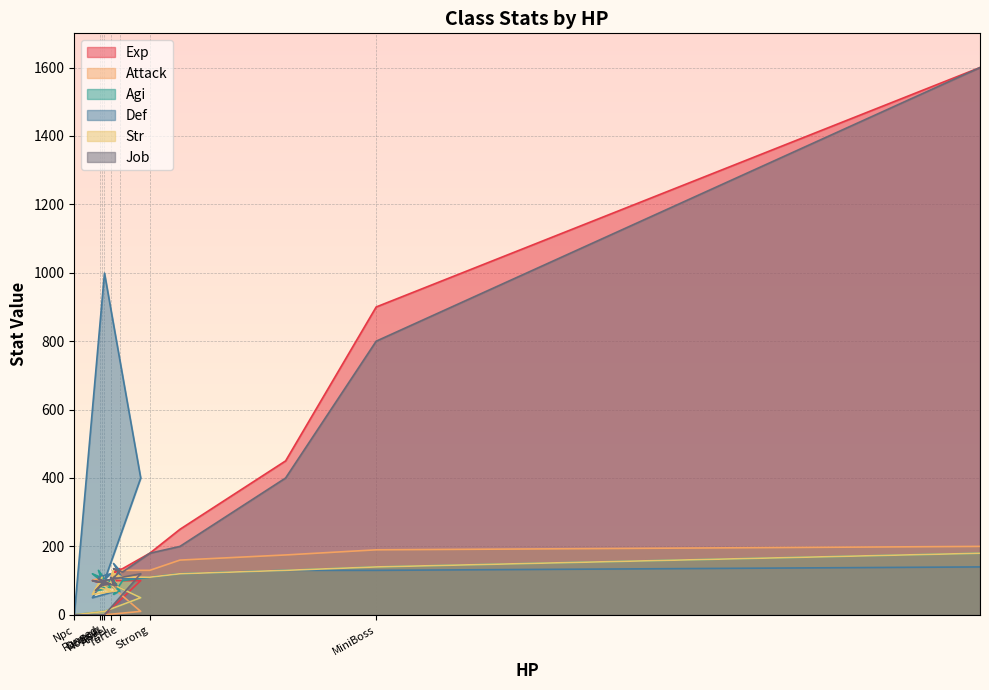

How many positive values does the Attack series have?

21